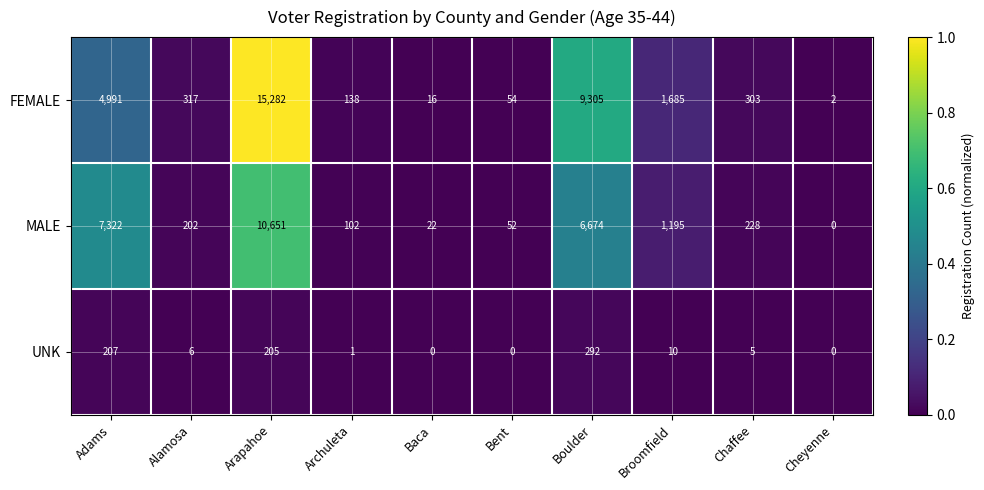

Rank the series at Archuleta from lowest to highest value.

UNK, MALE, FEMALE